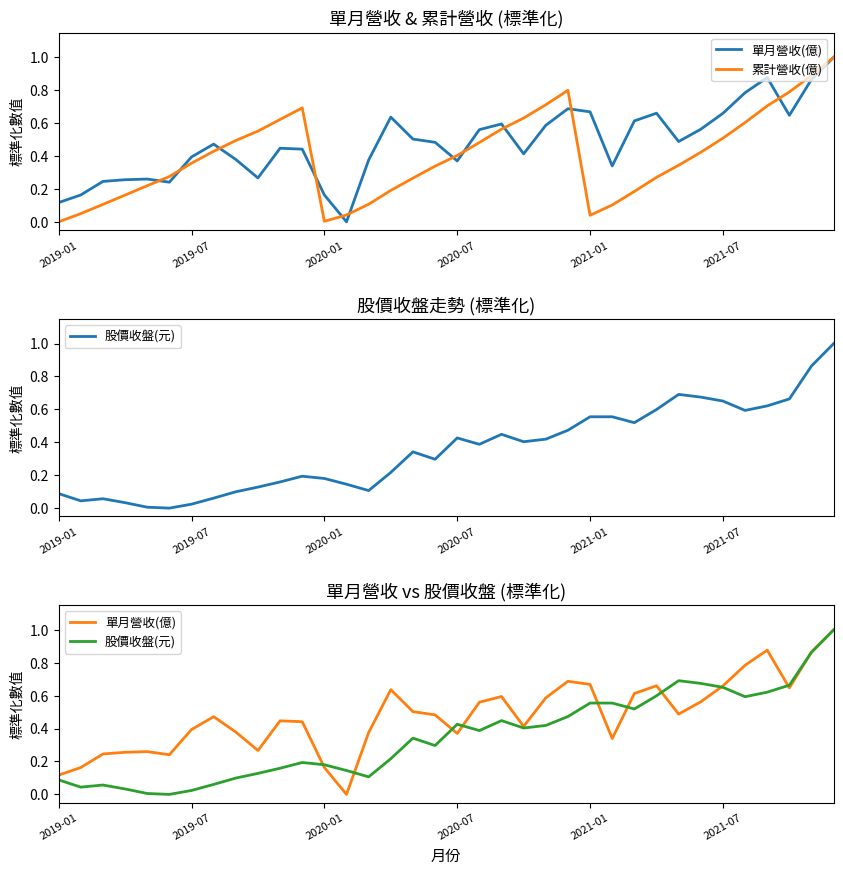

How many lines are shown in the chart?

3